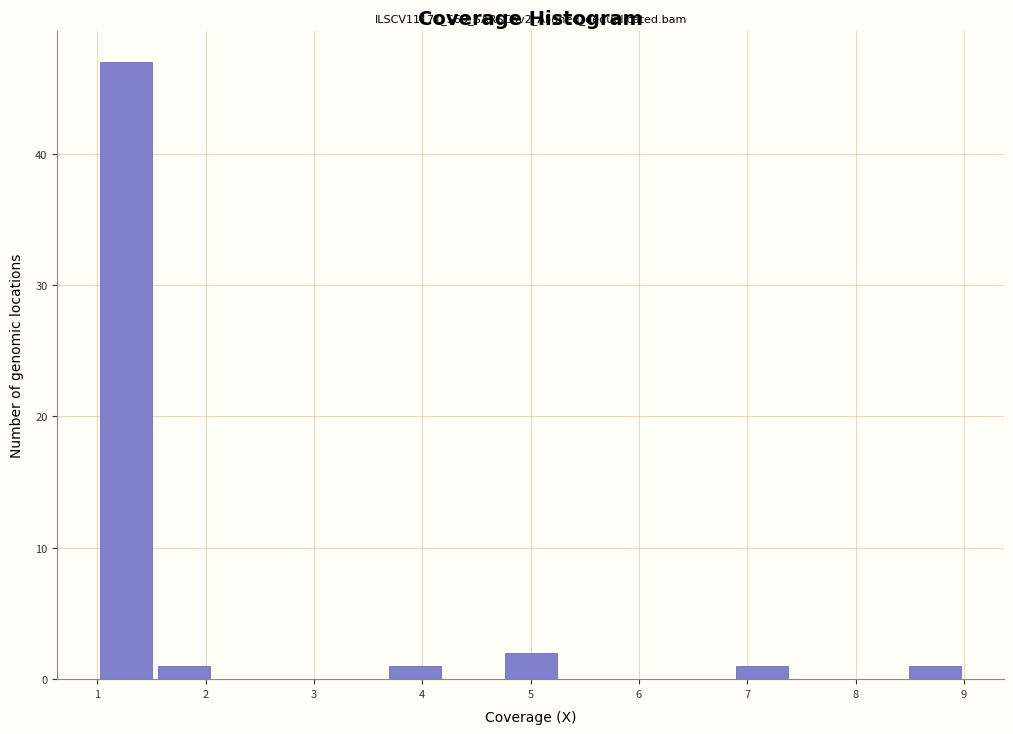

Which range on the x-axis has the tallest bar?

1.0 to 1.5